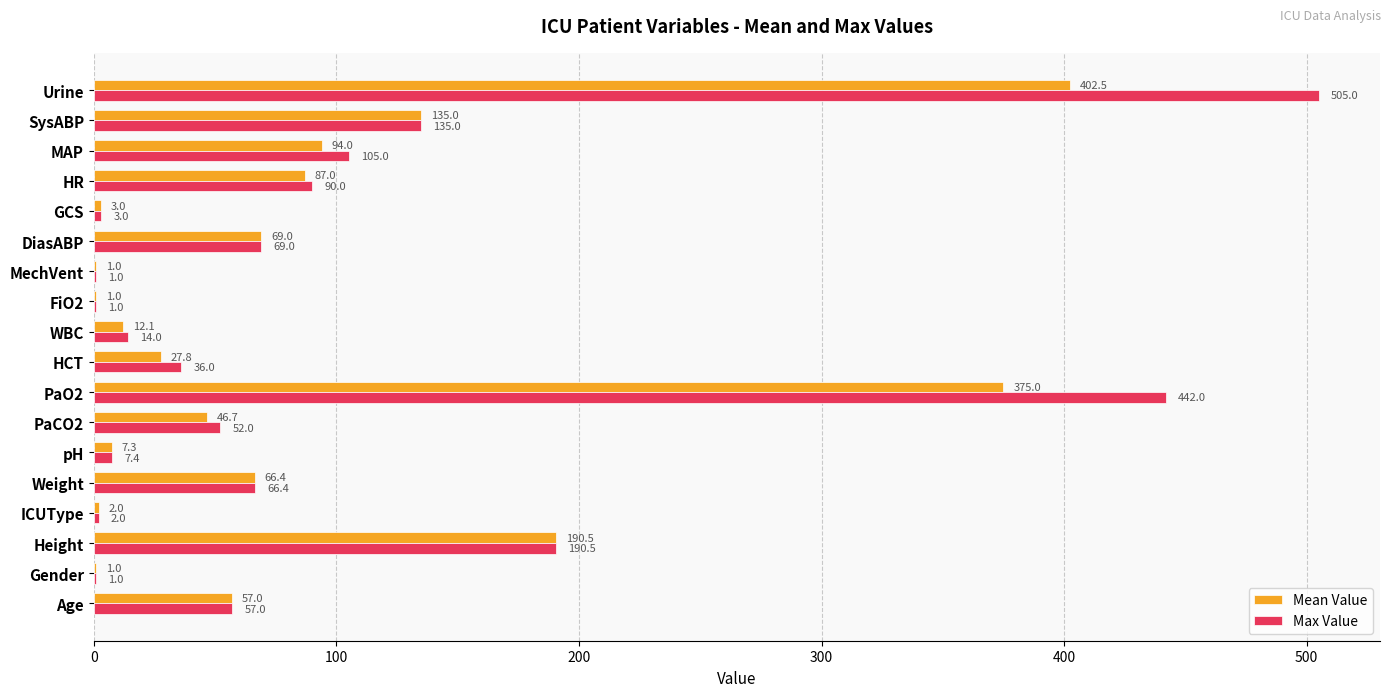

Between Height and HCT, which series saw the biggest shift?

Mean Value